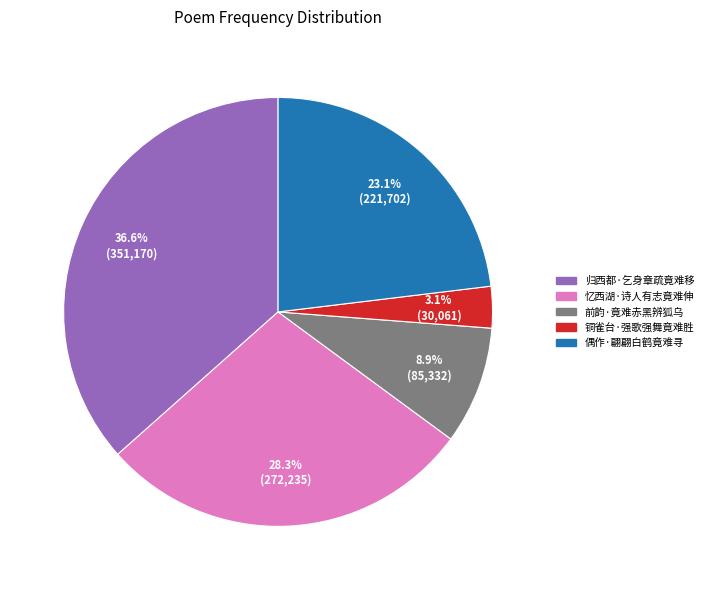

Approximately how many times larger is the value at 前韵·竟难赤黑辨狐乌 compared to 偶作·翩翩白鹤竟难寻?

0.4